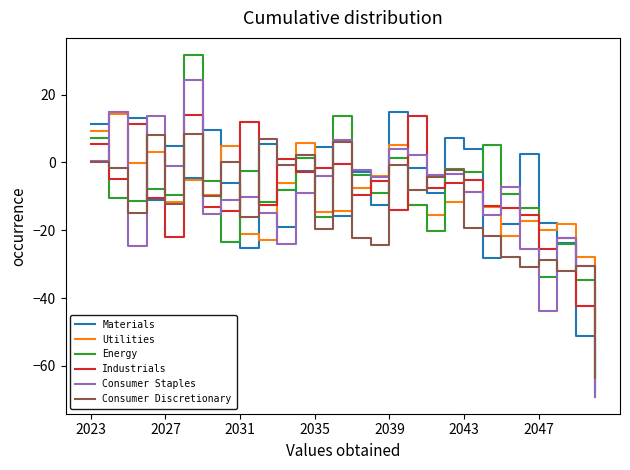

What is the maximum value for Consumer Discretionary?

8.5